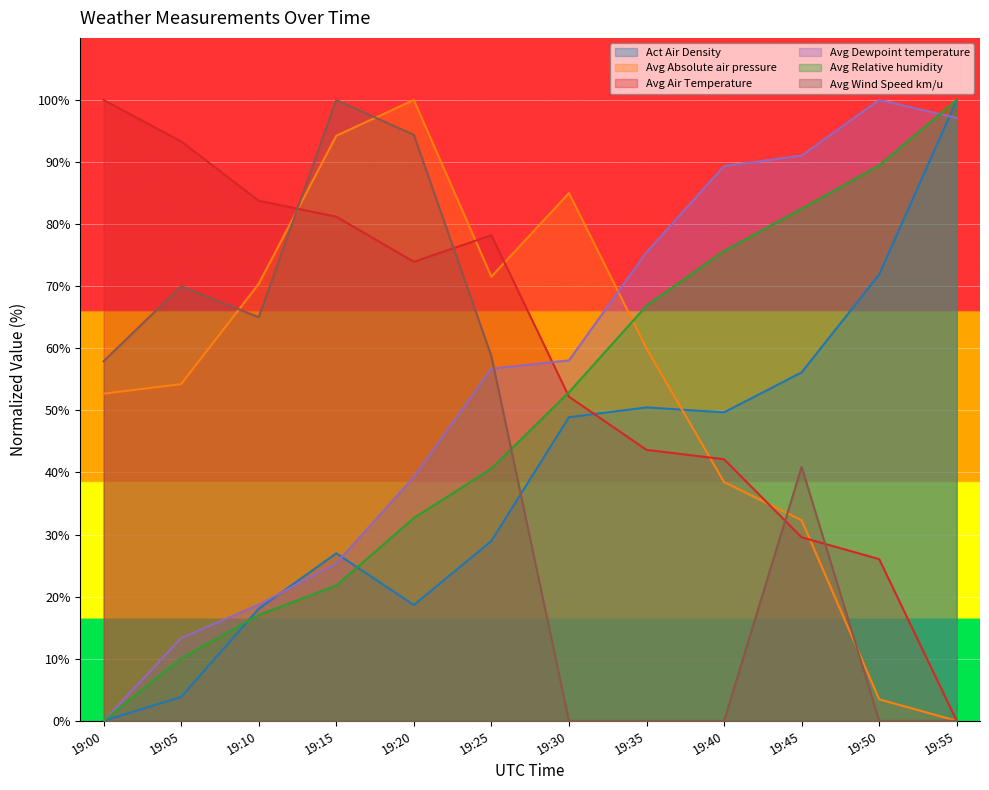

At which label does Avg Wind Speed km/u reach its minimum?

19:30